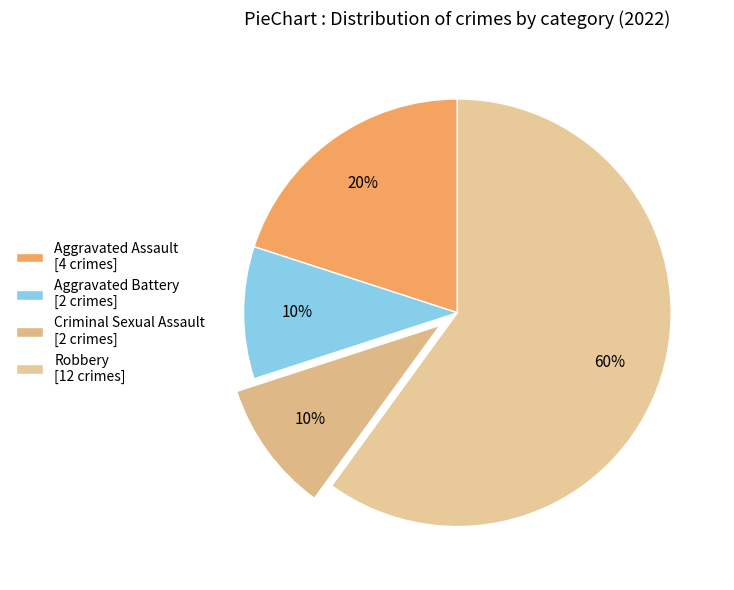

Is there any slice that represents more than half of the pie?

Yes